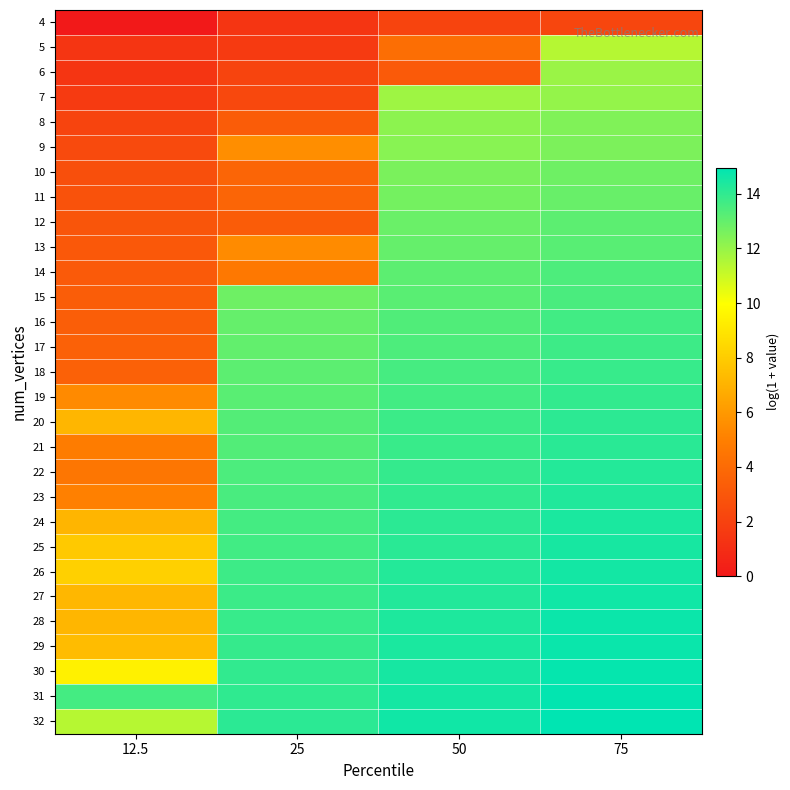

Between 75 and 12.5, which is larger?

75